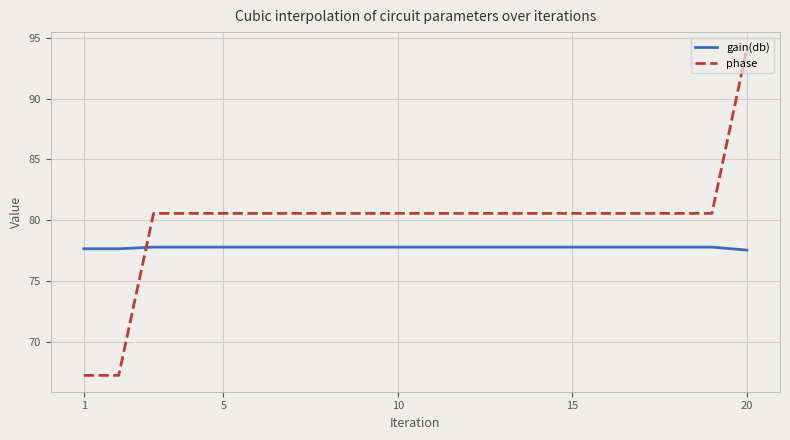

What is the maximum value for phase?

94.1